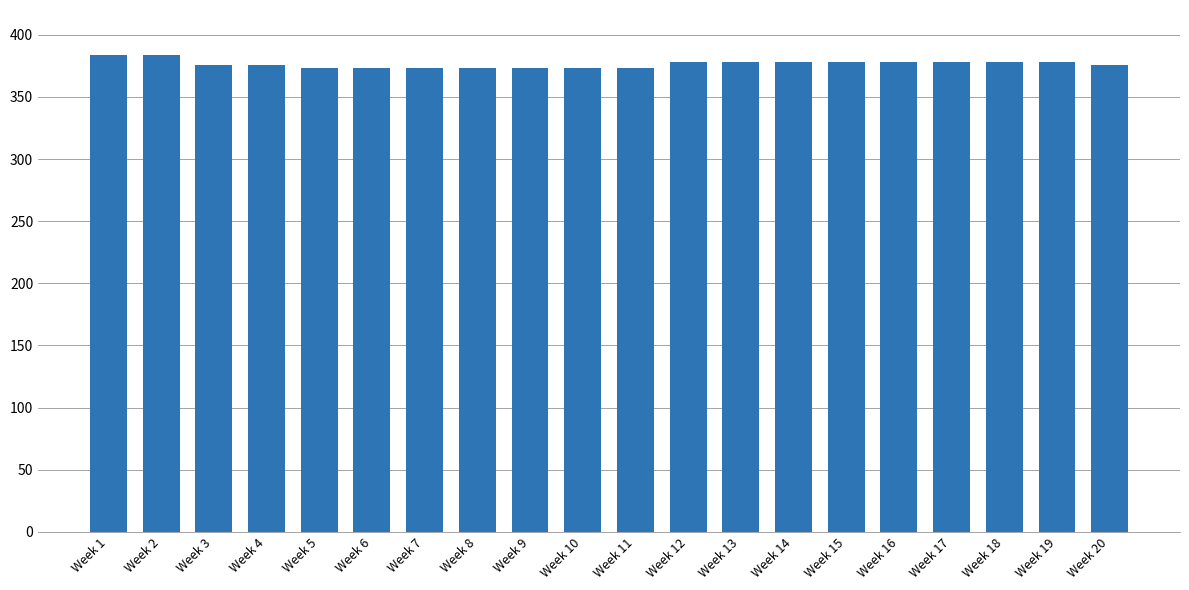

Approximately how many times larger is the value at Week 8 compared to Week 14?

1.0